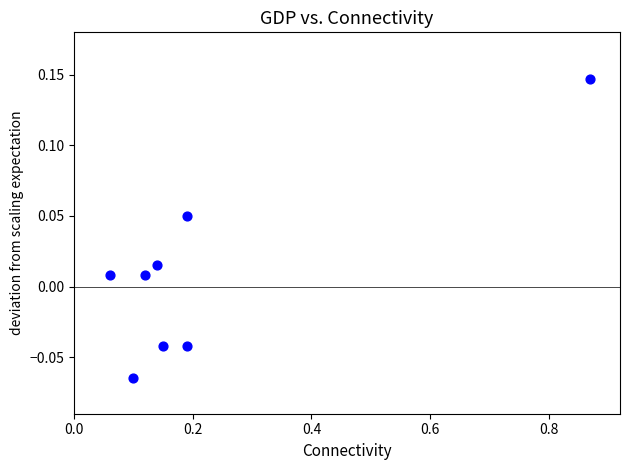

What is the range of X values (max minus min)?

0.8